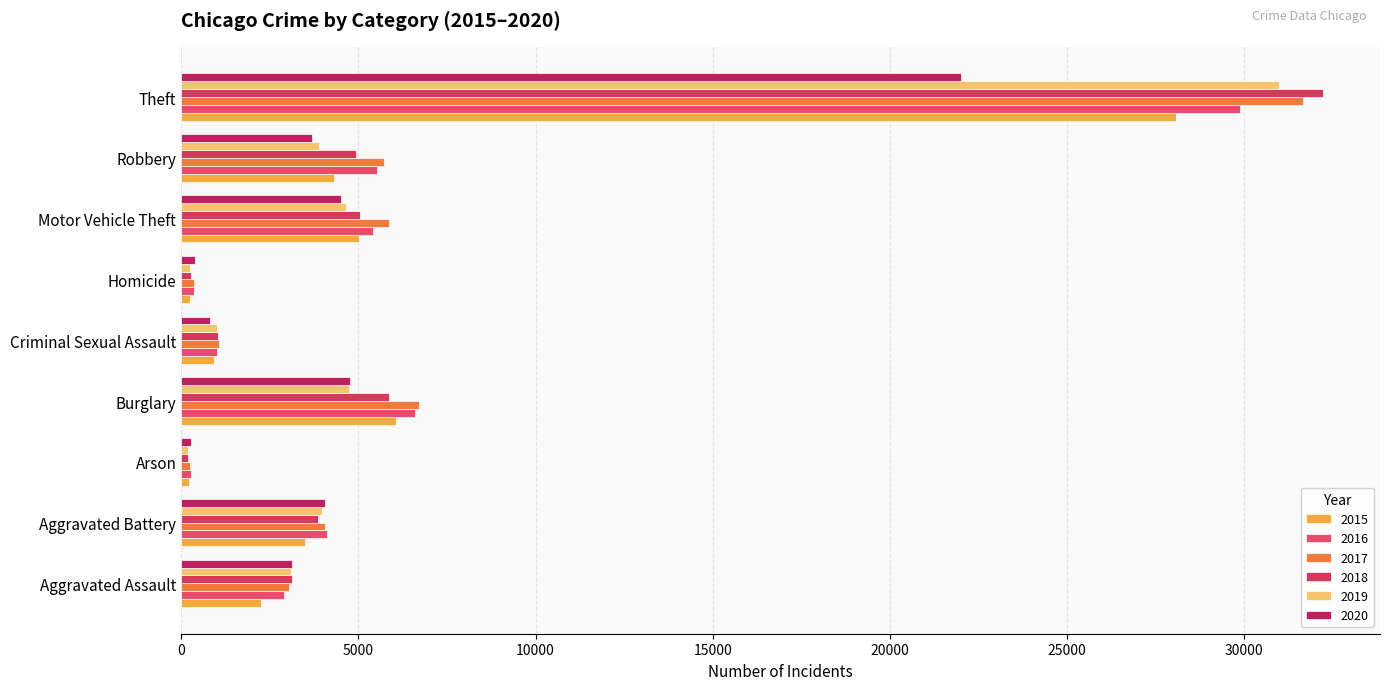

At which label does 2018 reach its peak?

Theft